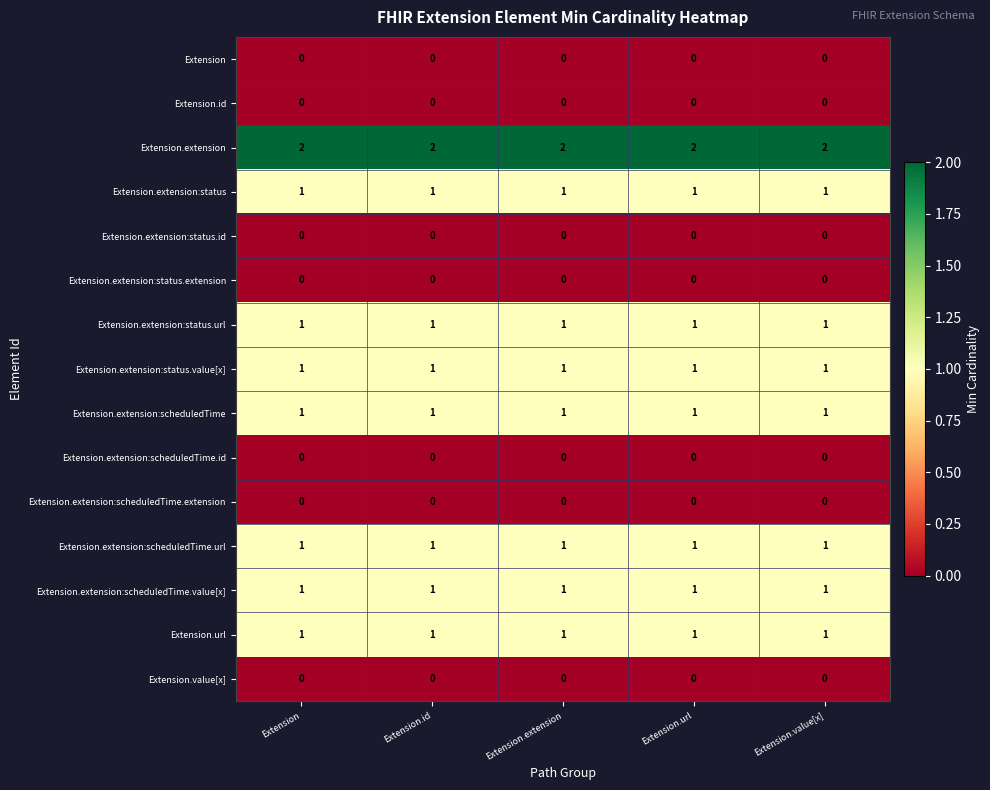

Is it true that Extension.extension:scheduledTime.url equals 1 at Extension.id?

True